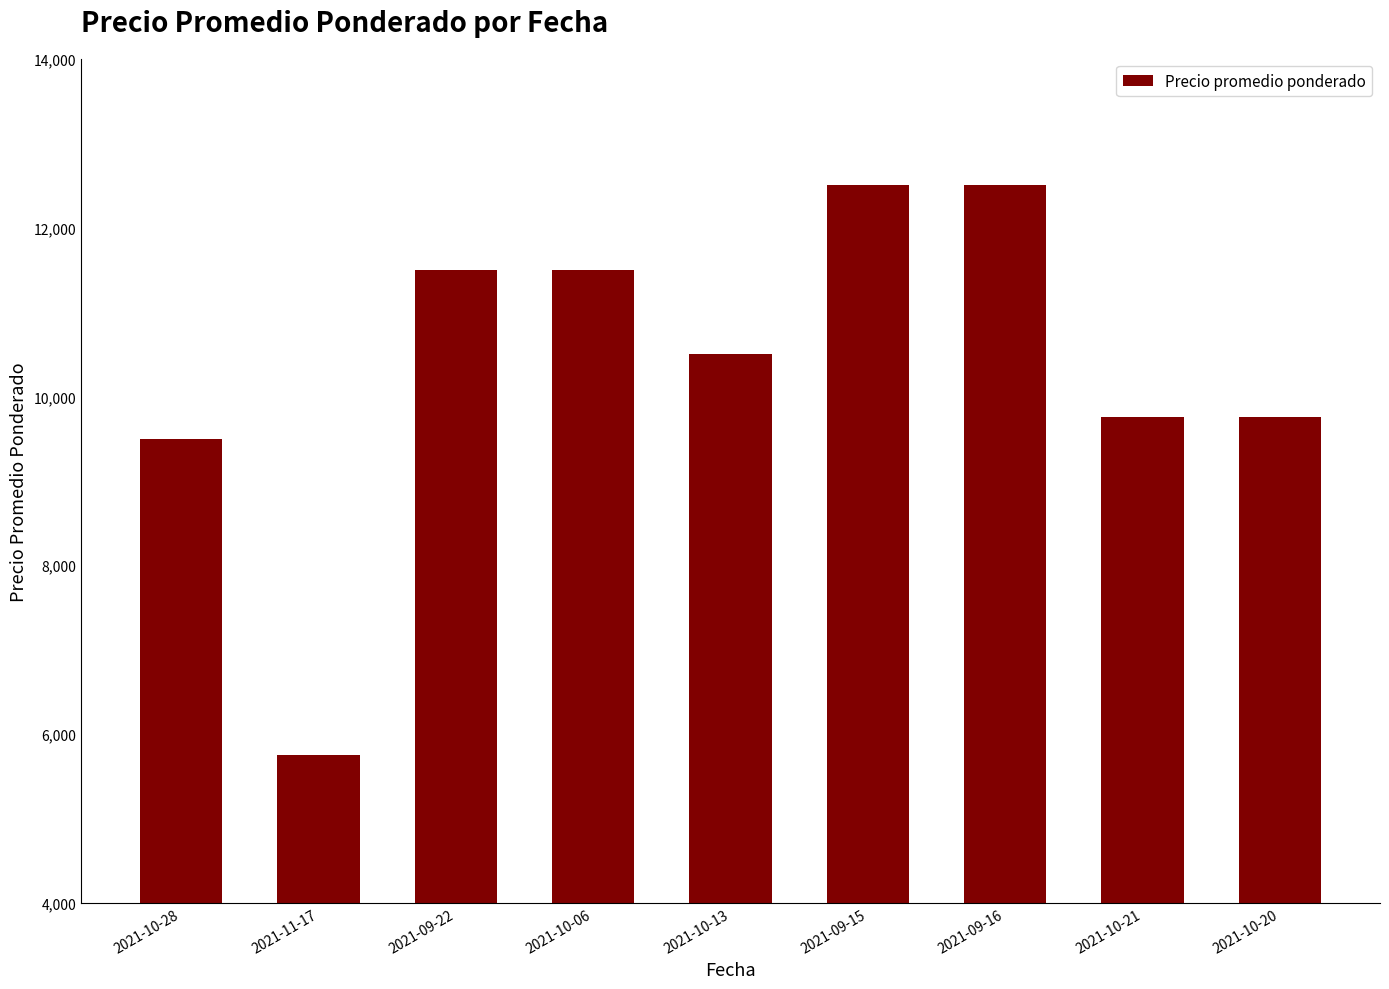

What is the difference between the values at 2021-09-16 and 2021-10-20?

2750